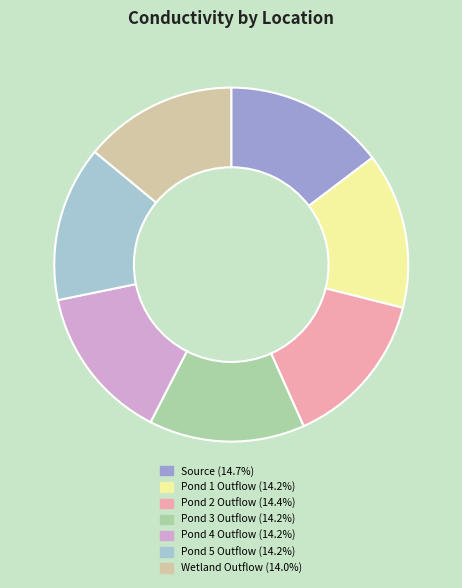

Count the number of slices in the pie.

7